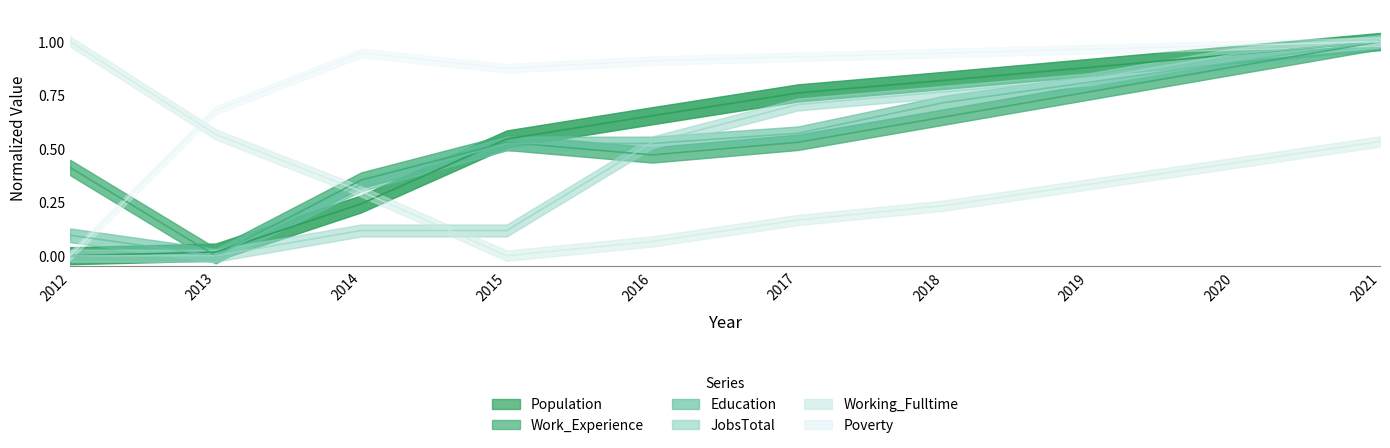

What is the difference between the second highest and second lowest values in the JobsTotal series?

0.9